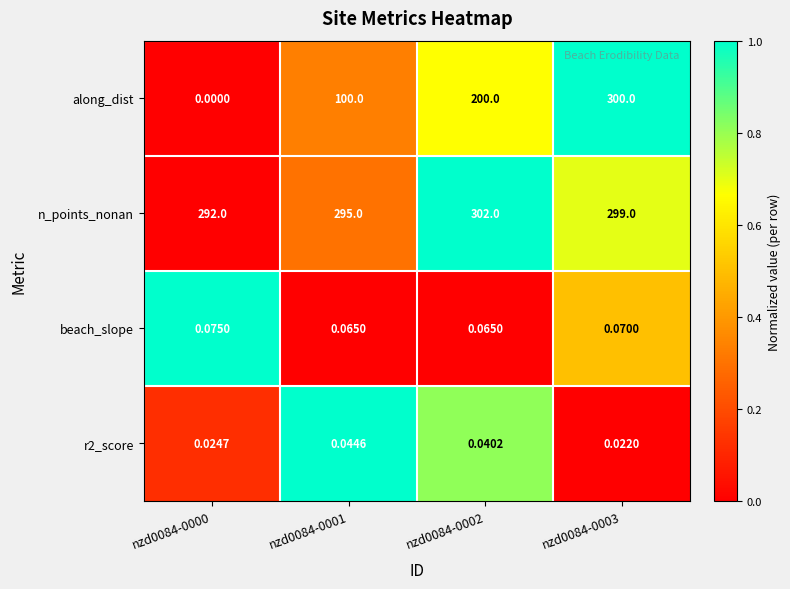

Rank the series by their maximum value, from lowest to highest.

r2_score, beach_slope, along_dist, n_points_nonan